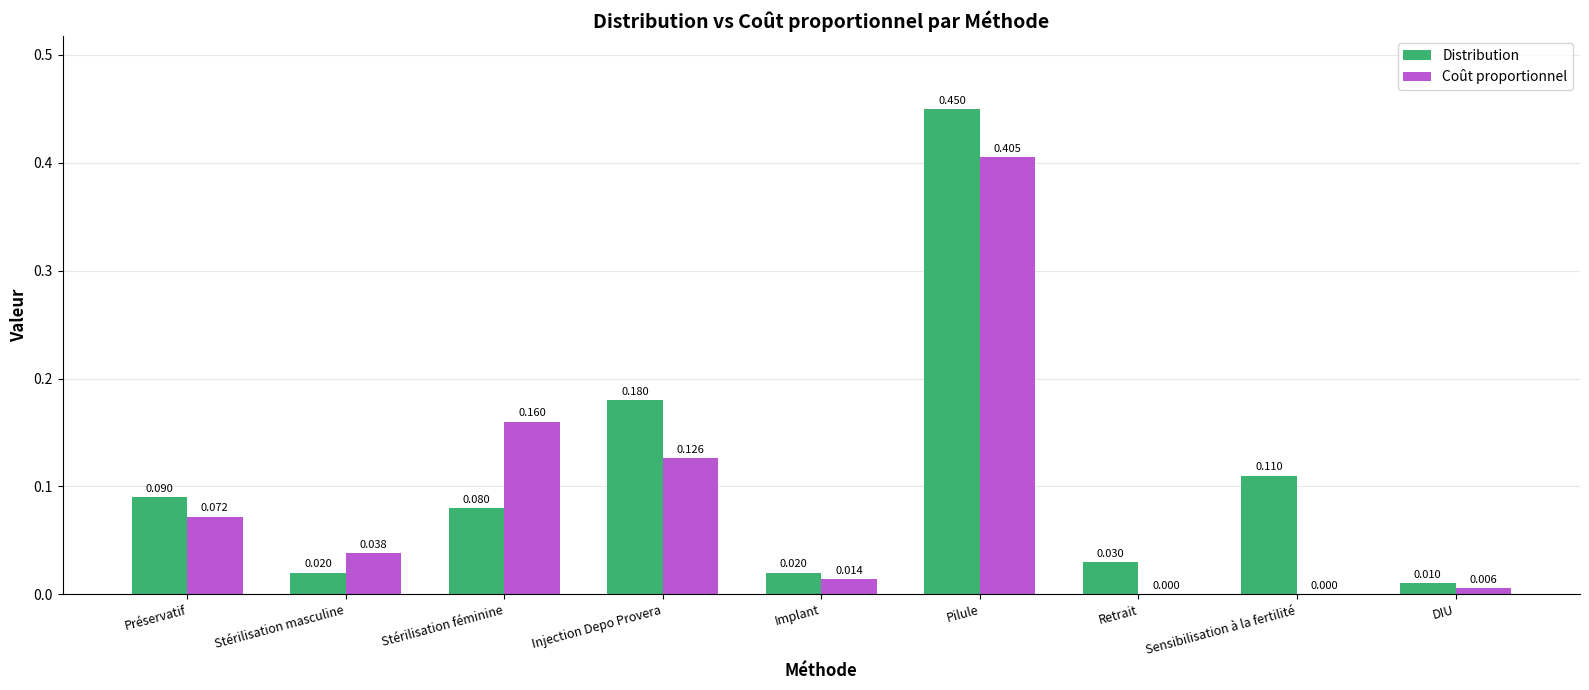

Which category has the highest value in the Coût proportionnel series?

Pilule